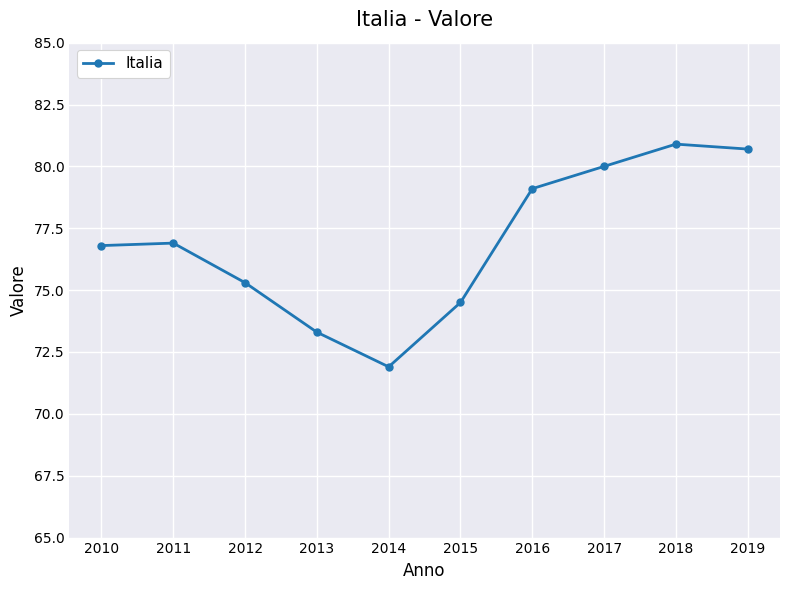

Count the number of values greater than 76.

6